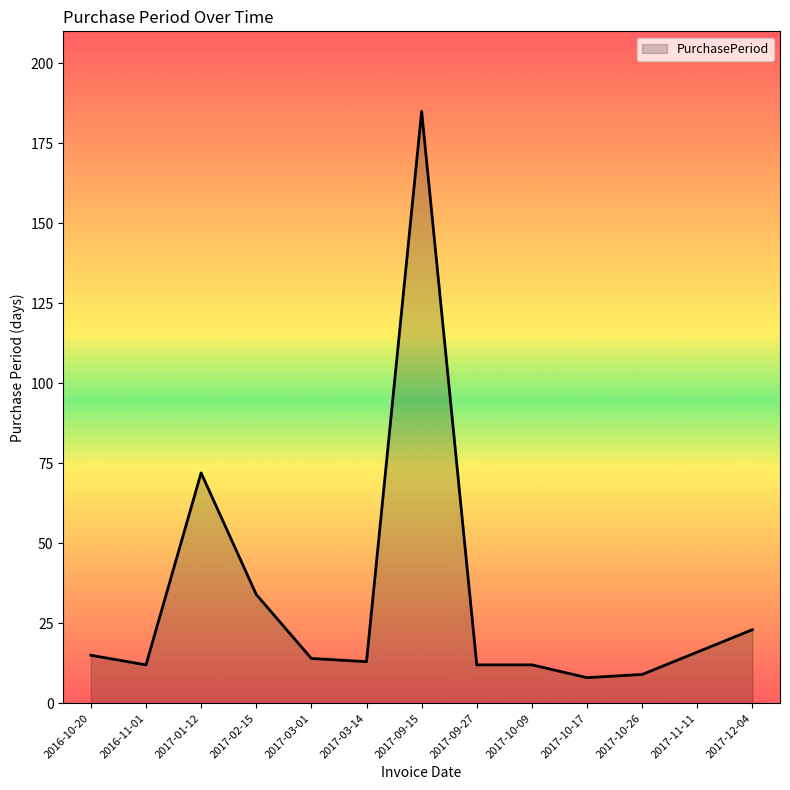

What is the greatest value displayed?

185